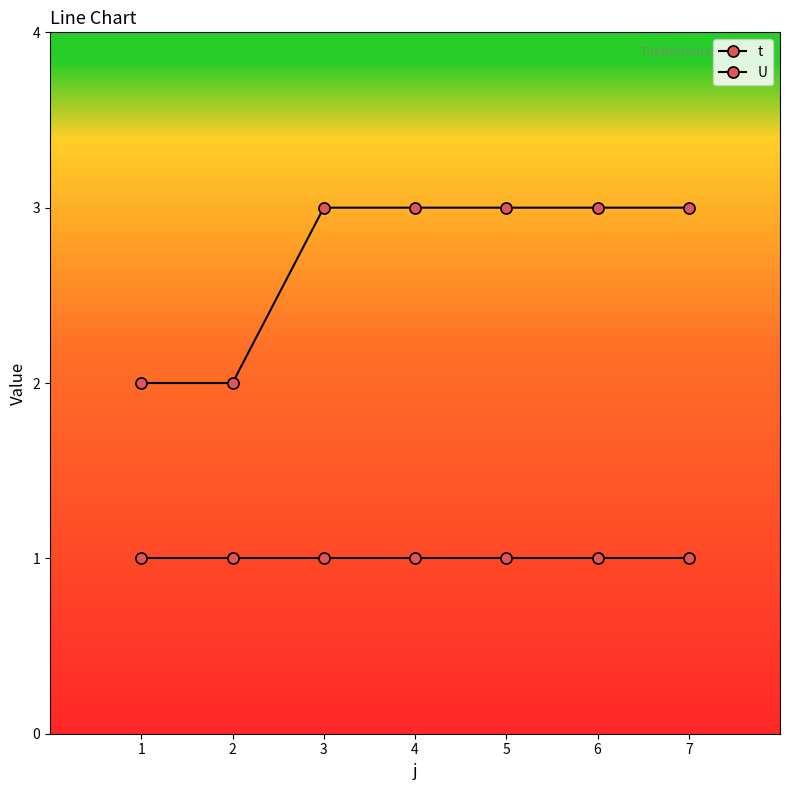

What is the difference between the highest and lowest values at 2?

1